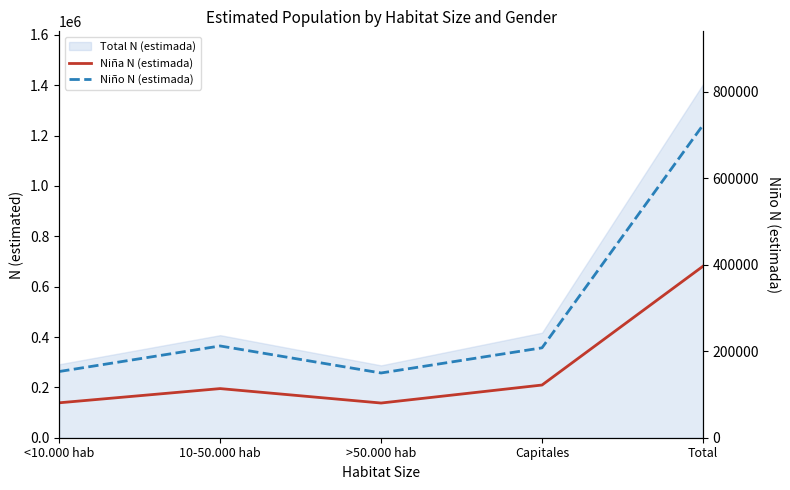

At which category does Niña N (estimada) reach its first local peak?

10-50.000 hab